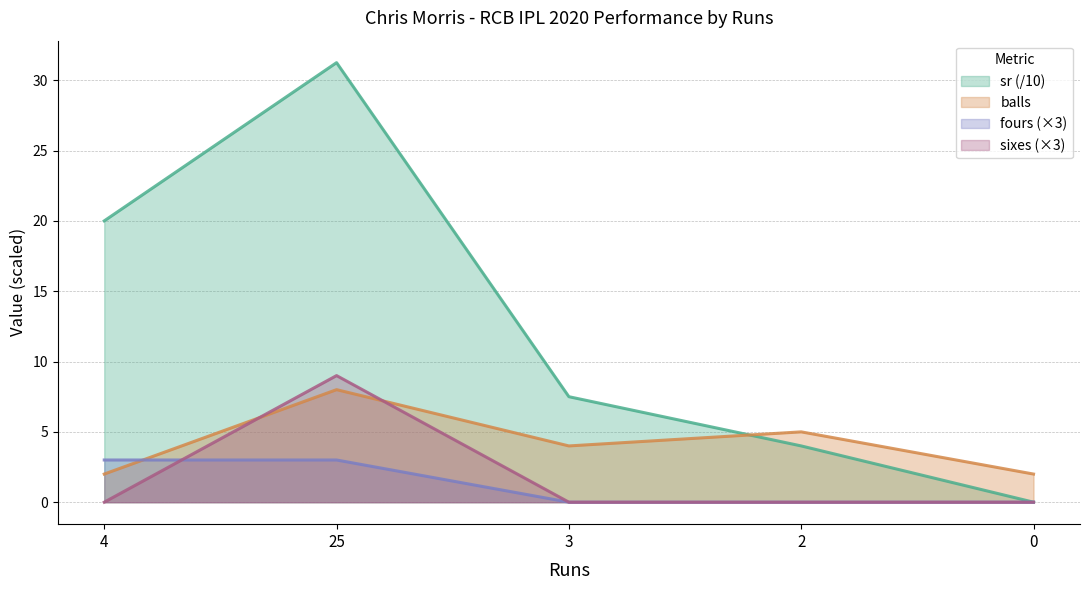

True or false: sr has a value of 4.0 at 2.

True